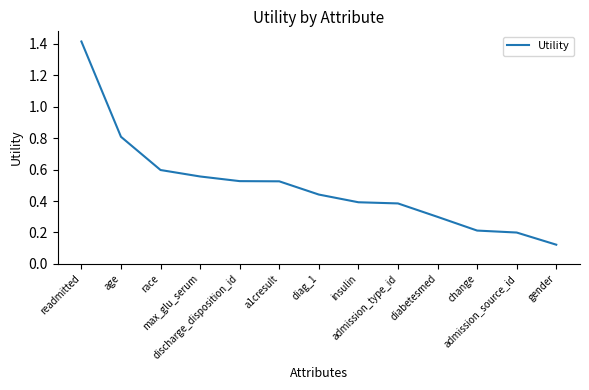

What is the difference between the maximum and minimum values?

1.3